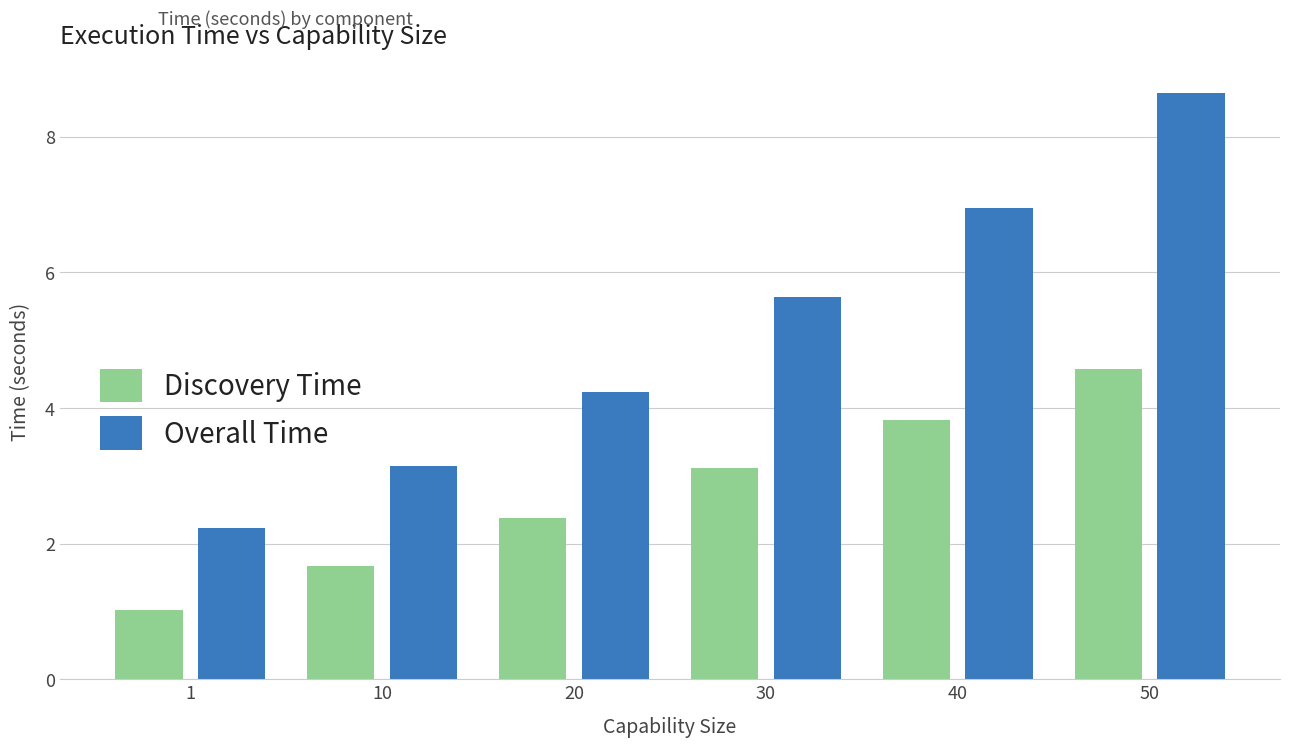

What is the value of the Discovery Time bar at the 4th from the left?

3.1